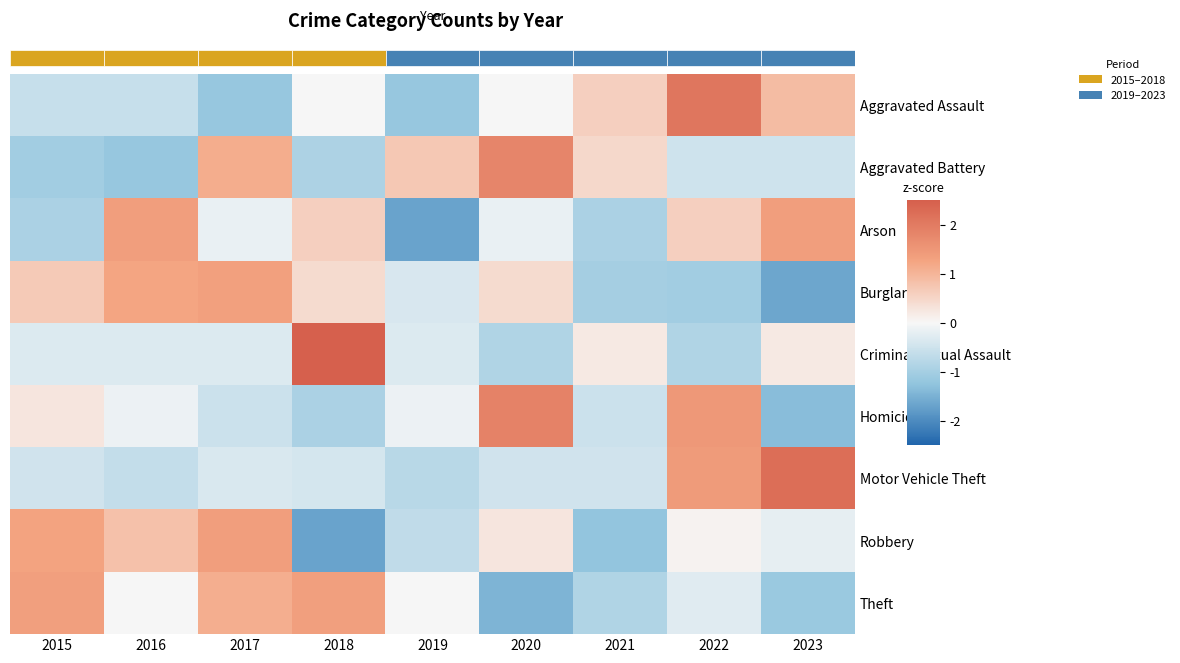

At 2018, list the series in order from largest to smallest.

Criminal Sexual Assault, Theft, Arson, Burglary, Aggravated Assault, Motor Vehicle Theft, Aggravated Battery, Homicide, Robbery